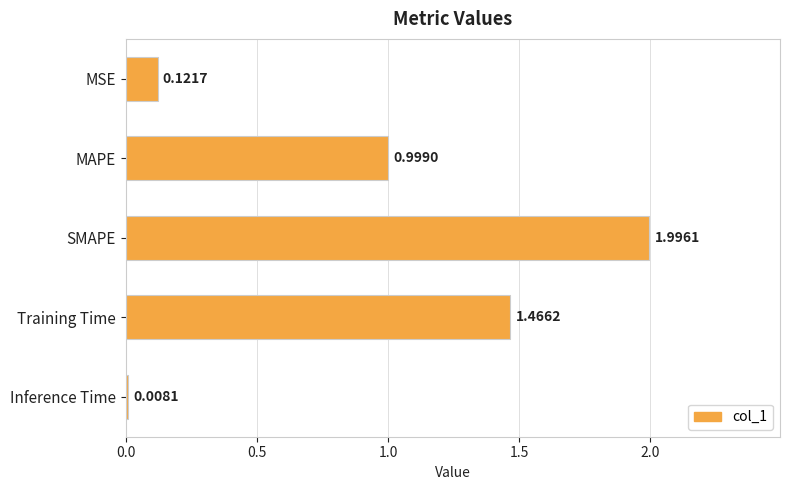

What is the sum of all values?

4.6